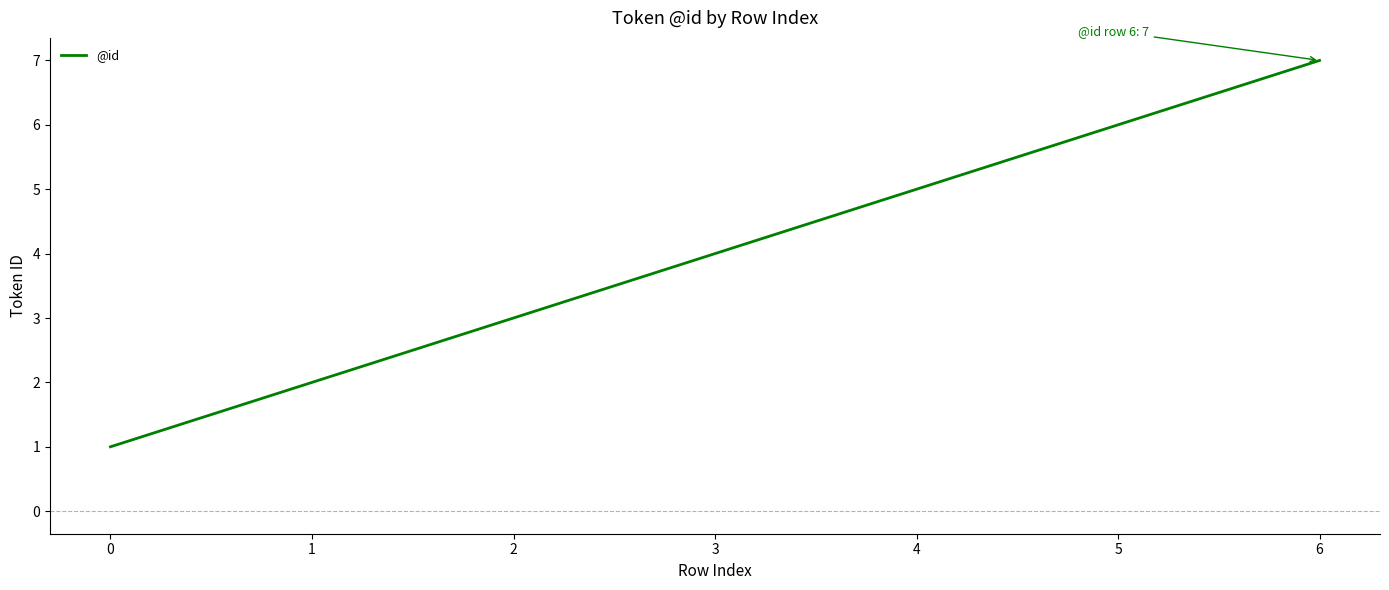

The chart shows a value of 6 at 3. True or false?

False